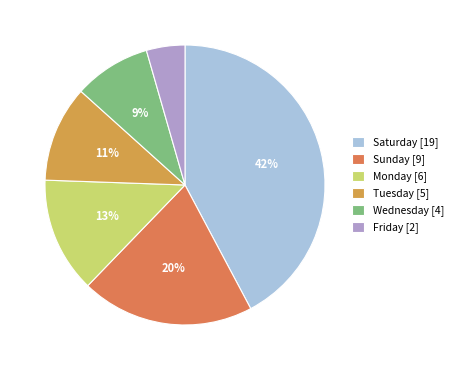

To the nearest percent, what percentage of the pie is Saturday?

42%